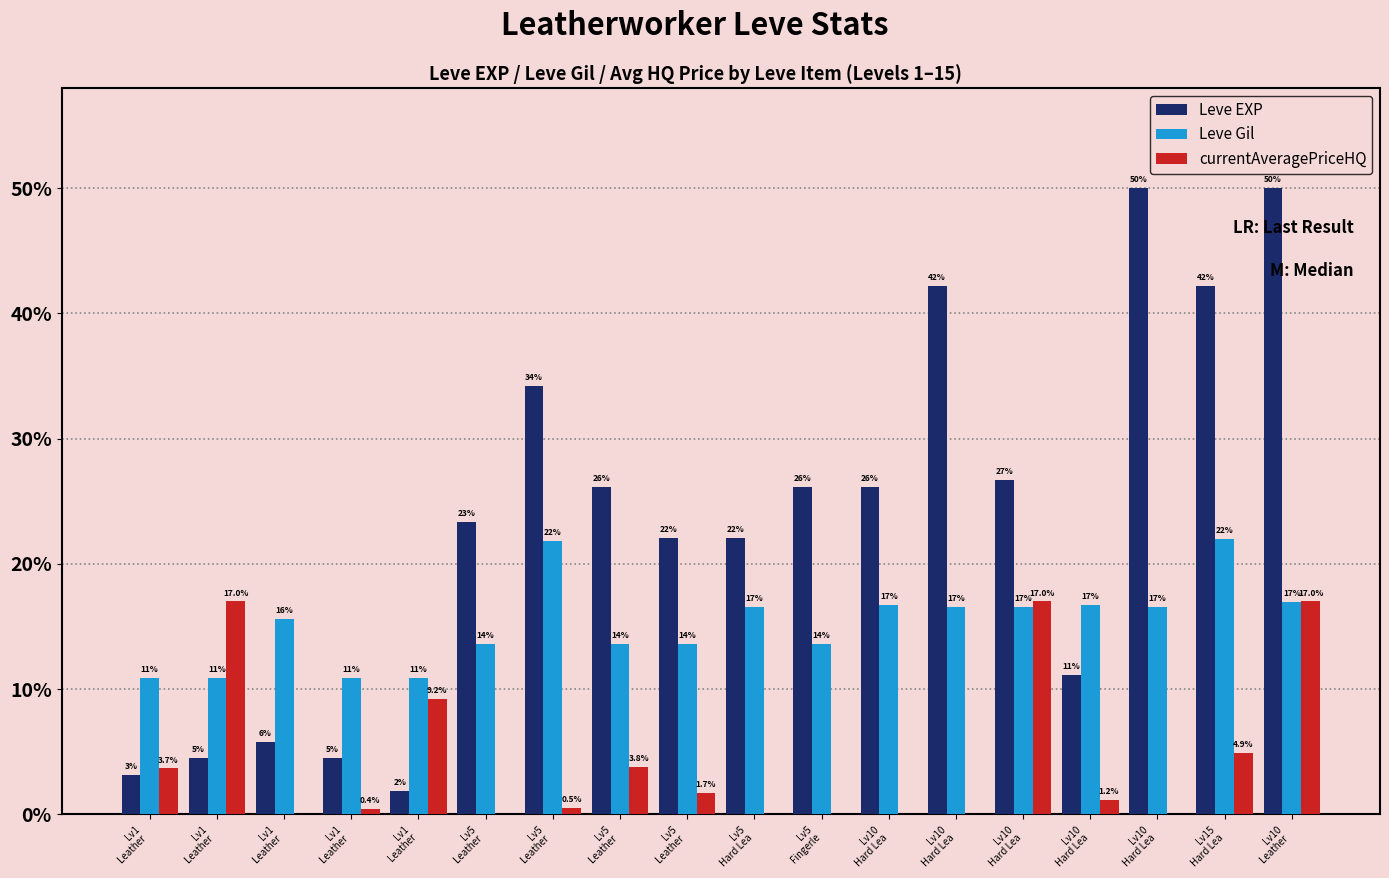

What are all the series names shown in the legend?

Leve EXP, Leve Gil, currentAveragePriceHQ